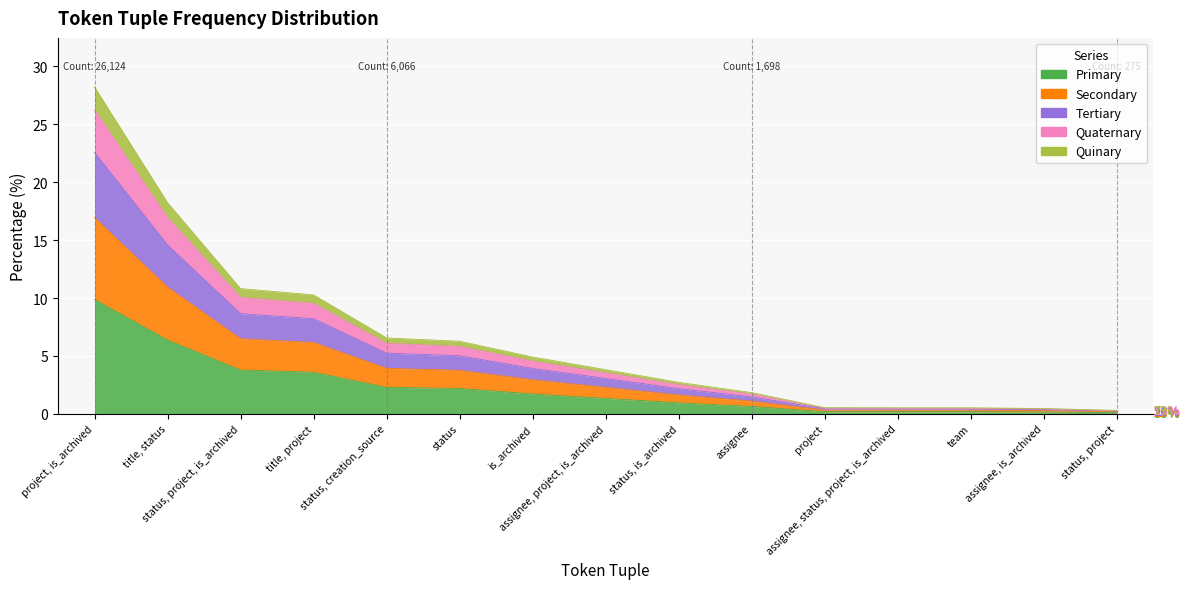

What is the label of the 15th point from the left?

status, project